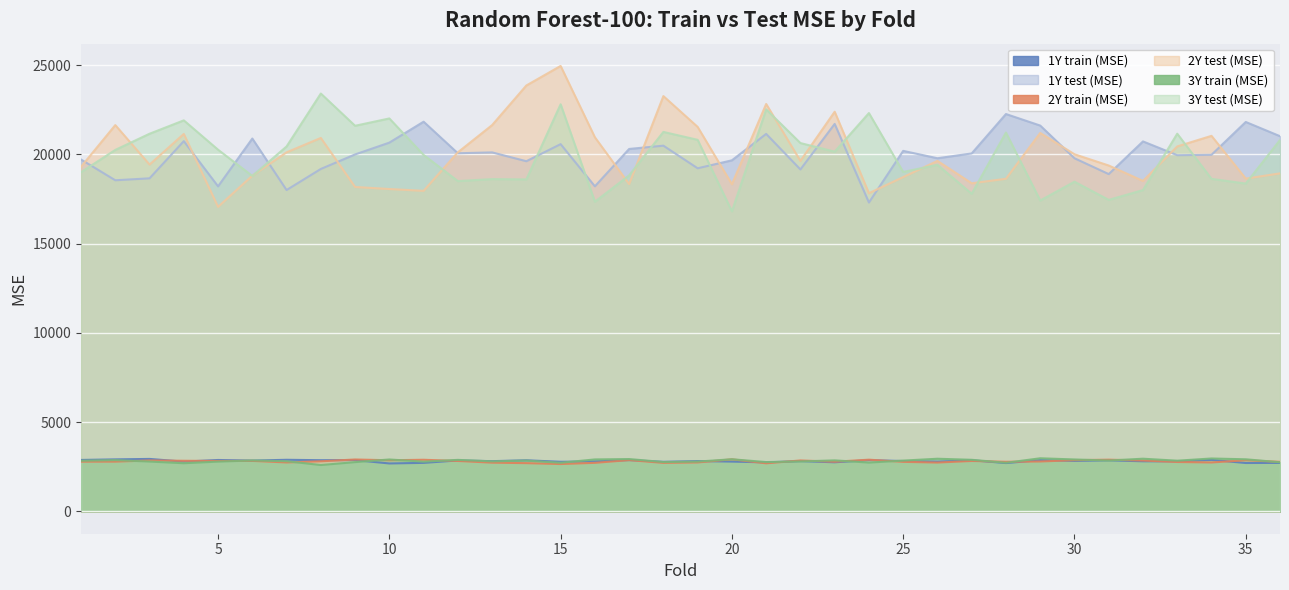

Which series has the largest total across all categories?

2Y test (MSE)